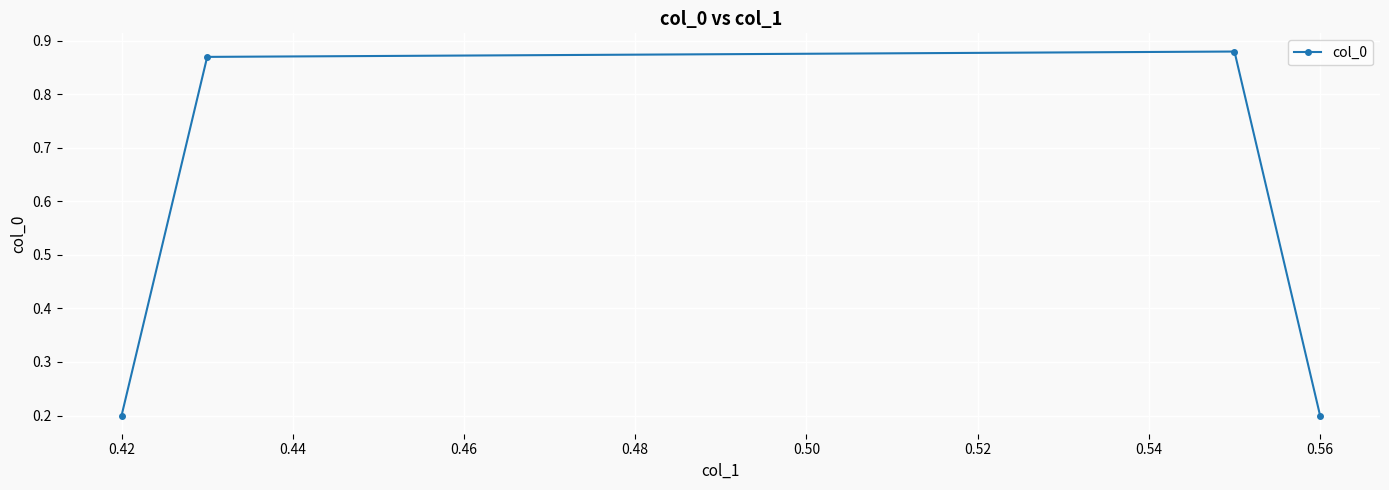

What is the value of the 4th point from the left?

0.2